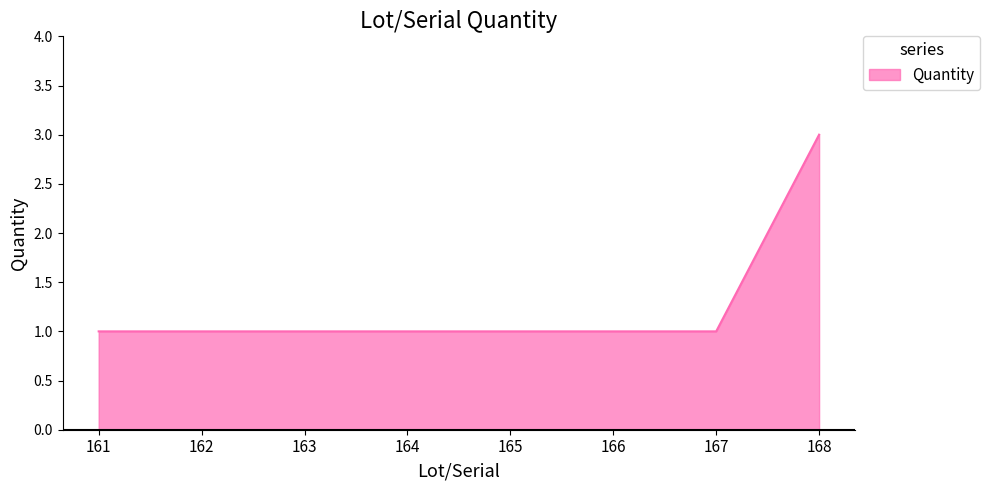

Is it true that the value at 163 is 1?

True